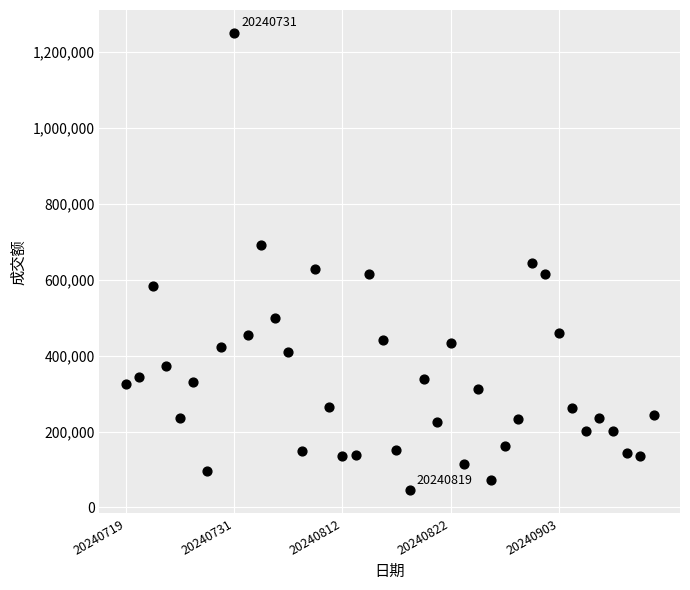

What is the range of Y values (max minus min)?

1205894